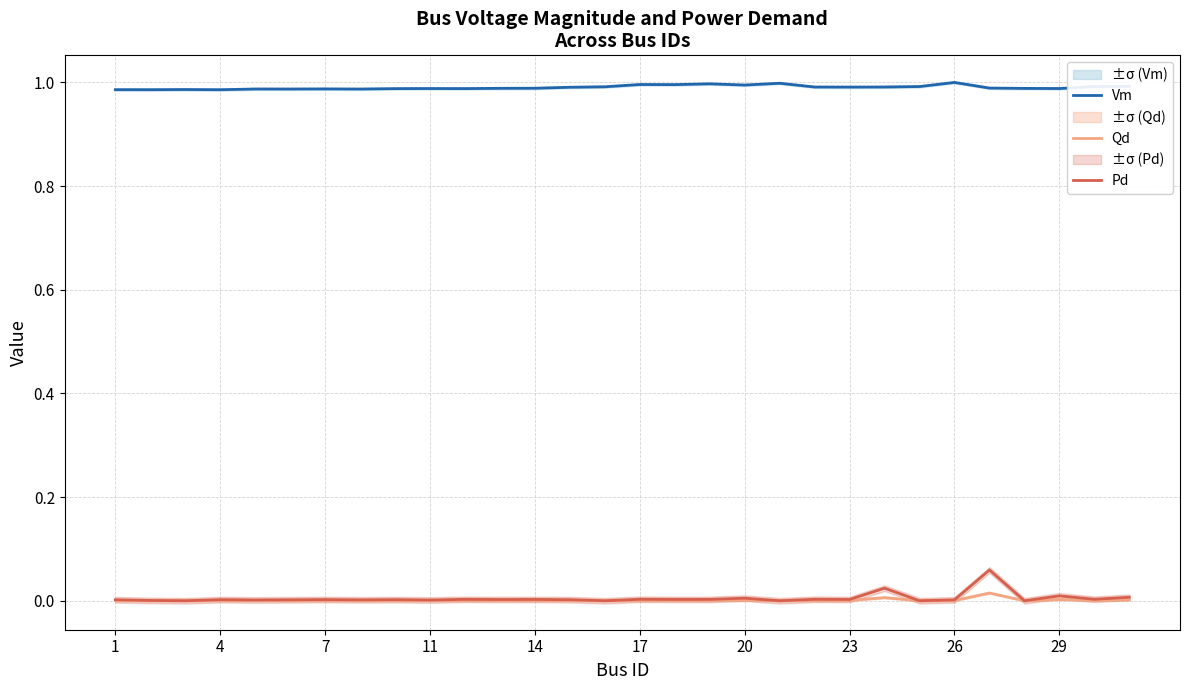

The Vm series shows 1.0 at 17. True or false?

True